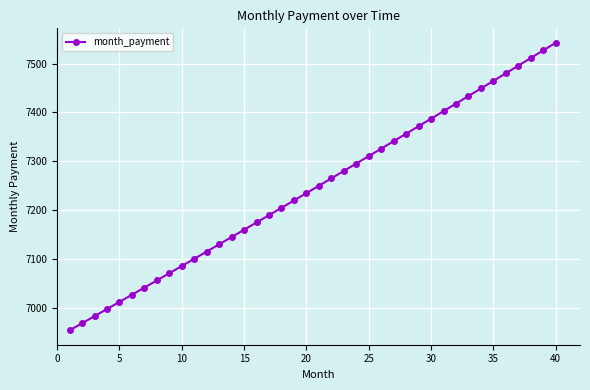

What is the maximum value shown in the chart?

7542.5